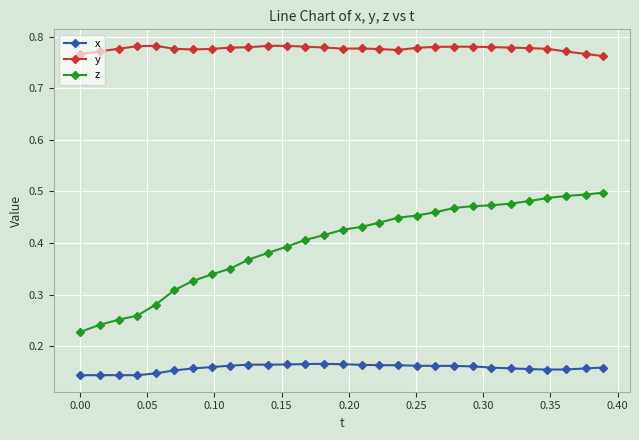

At how many categories does at least one series exceed 0?

29